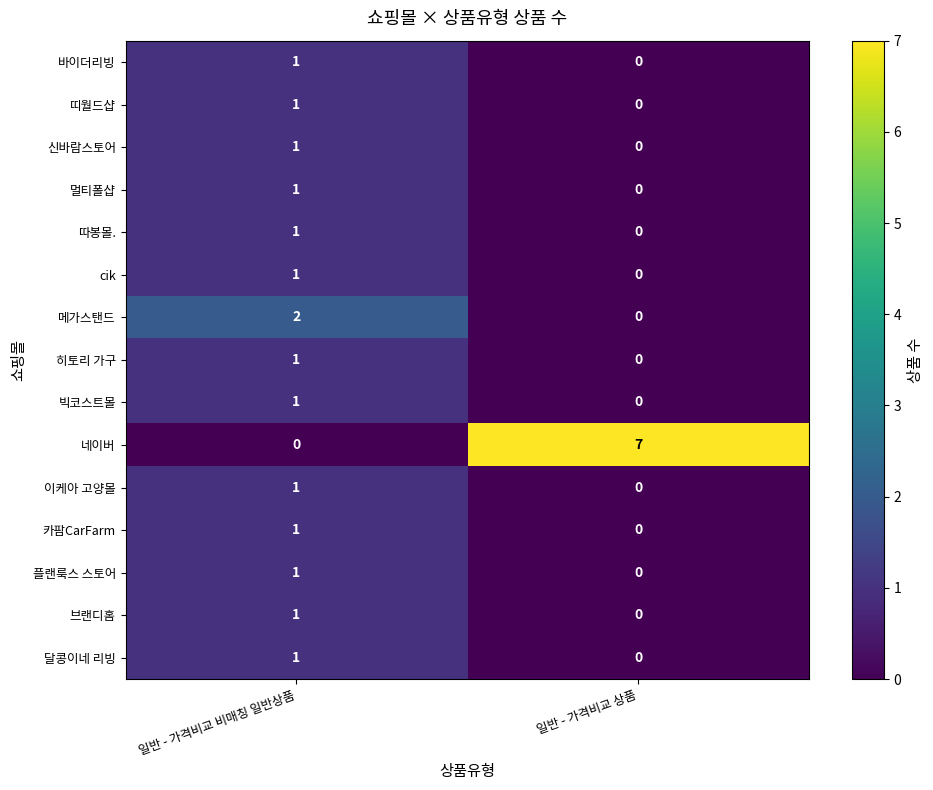

How many distinct data groups are displayed?

15